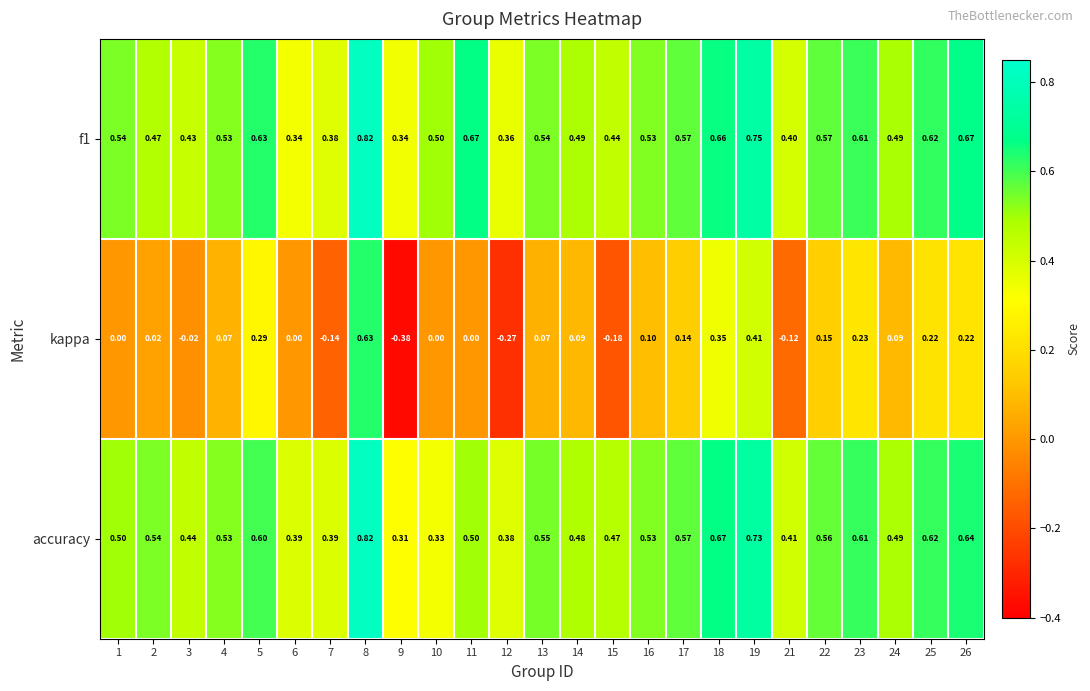

Which series has the widest spread of values?

kappa